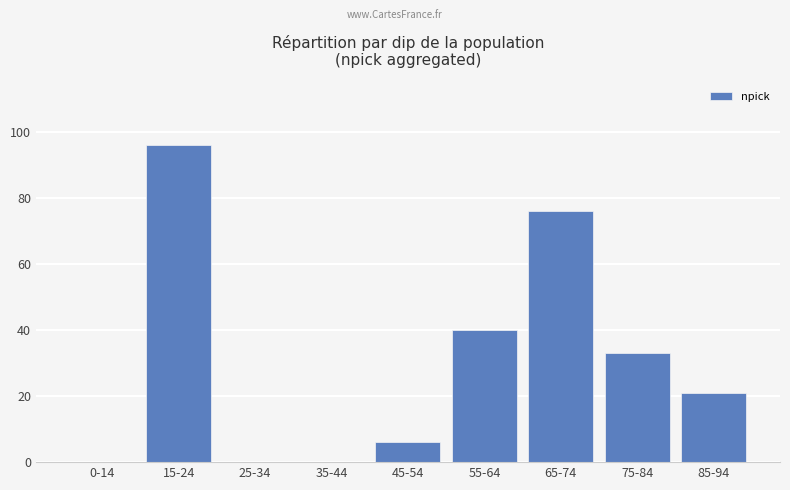

What is the average value?

30